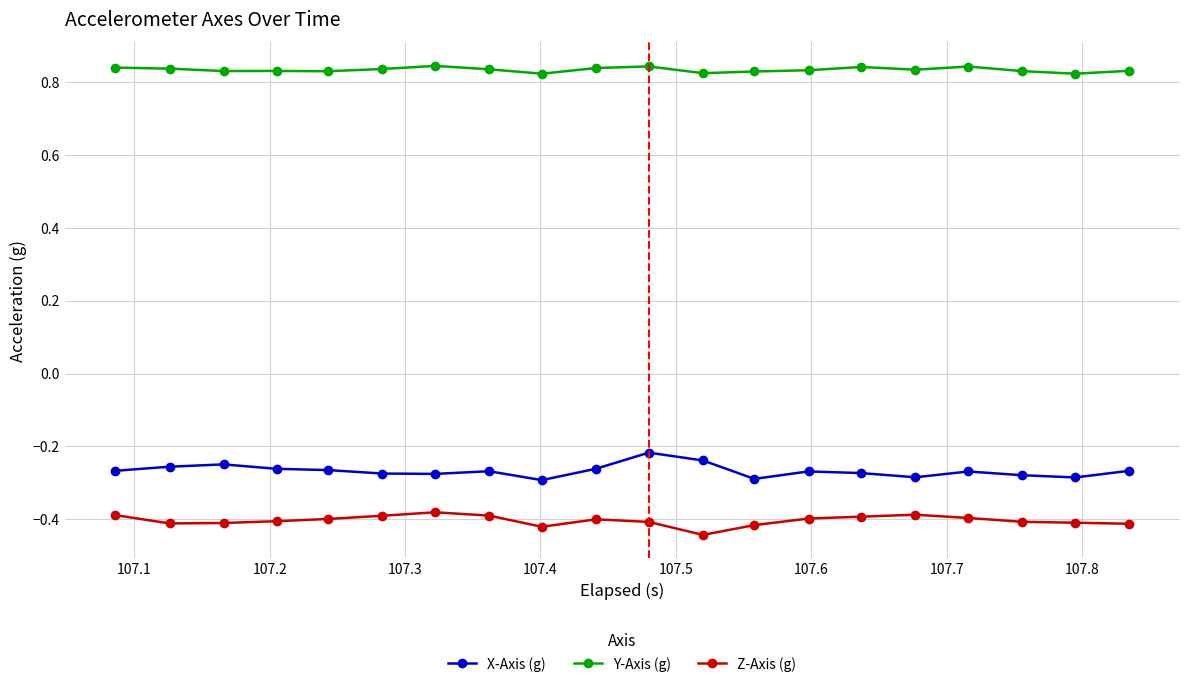

True or false: X-Axis (g) has more than 1 interior local peaks.

True